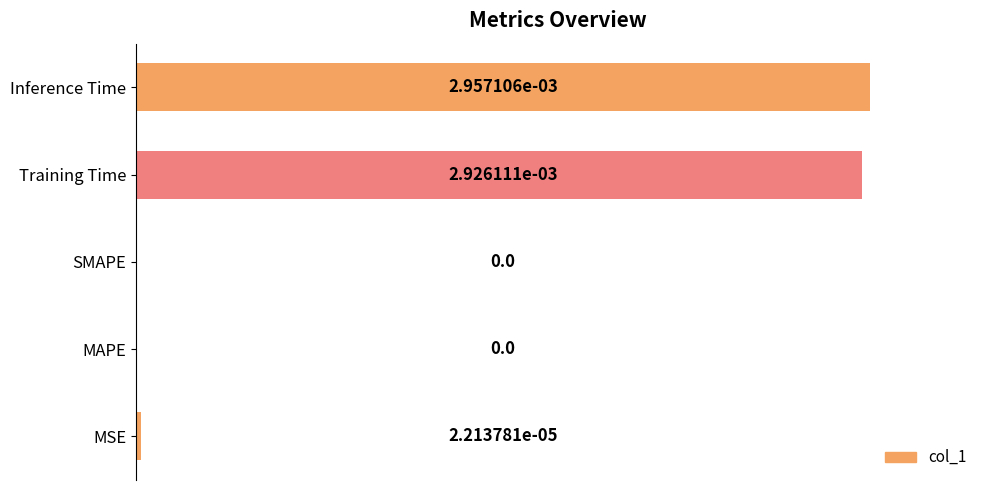

Which category has the highest value across all series?

Inference Time